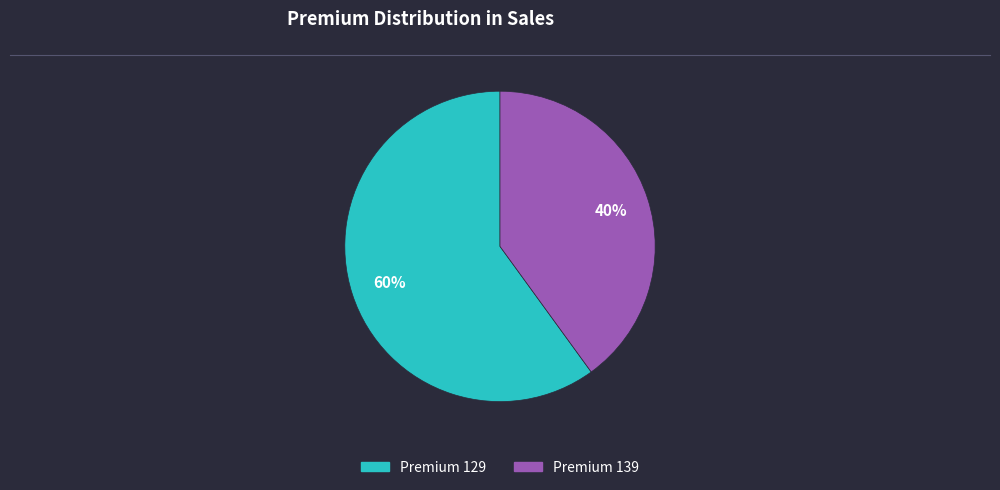

How many slices are in this pie chart?

2